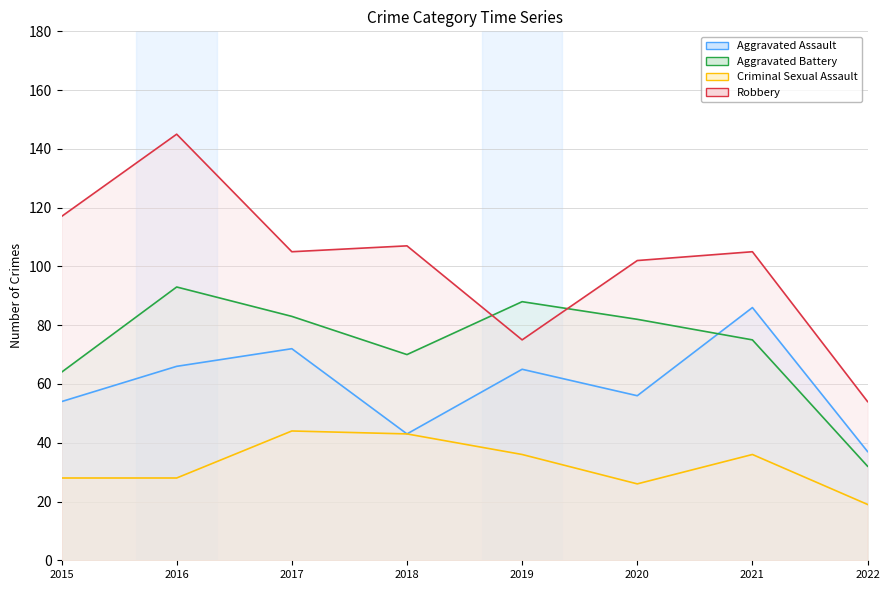

How many distinct data groups are displayed?

4